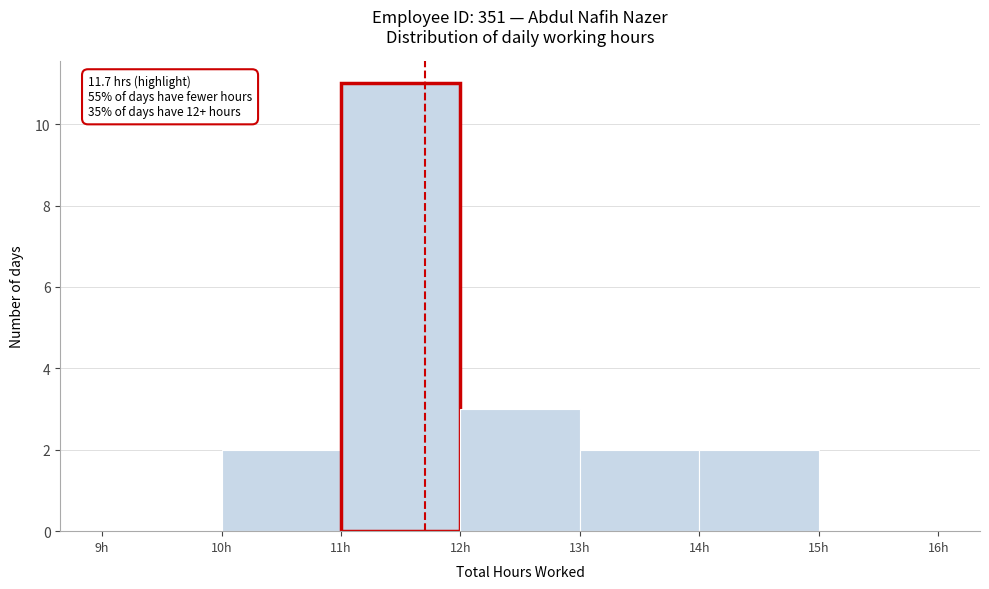

Over which range of the x-axis is the bar tallest?

11 to 12